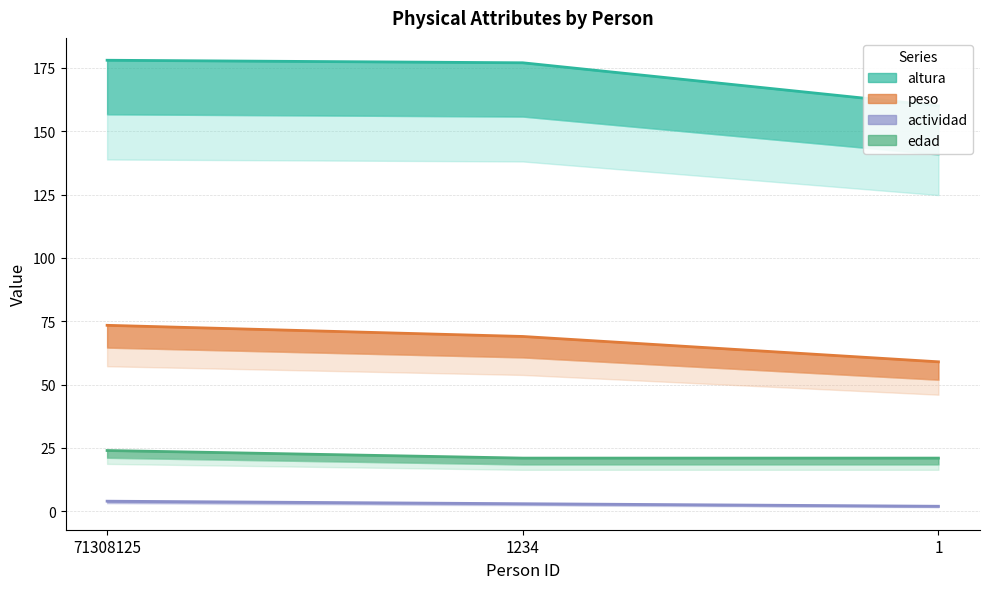

At how many categories does at least one series exceed 134?

3